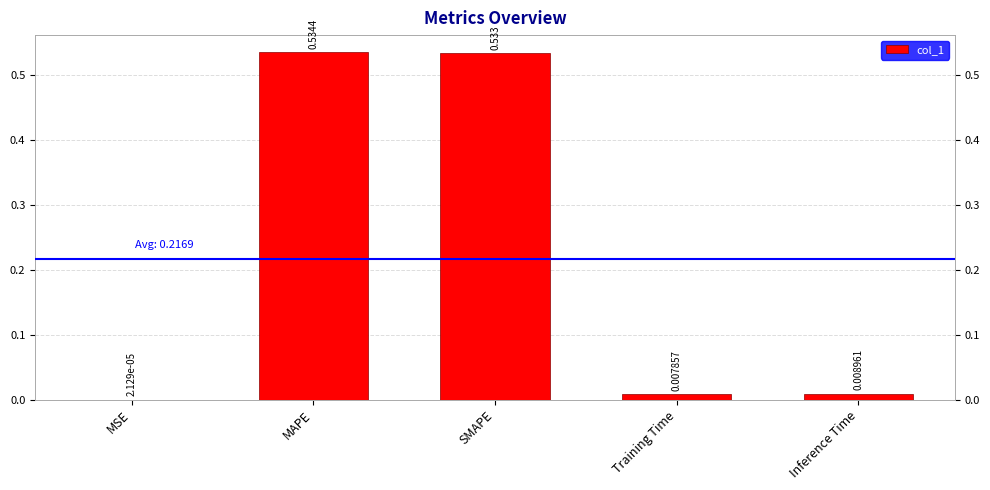

At which category does the chart reach its peak across all series?

MAPE